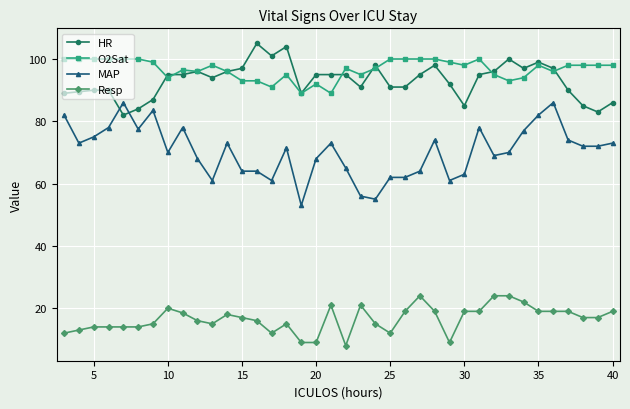

What is the value of the HR point at the 35th from the left?

90.0